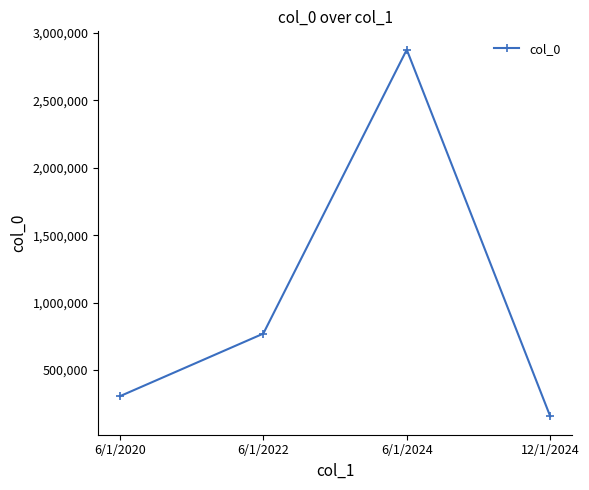

What position from the right is 6/1/2022?

3